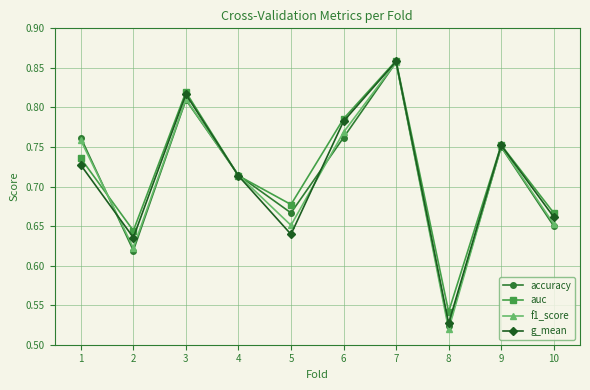

How many lines are shown in the chart?

4